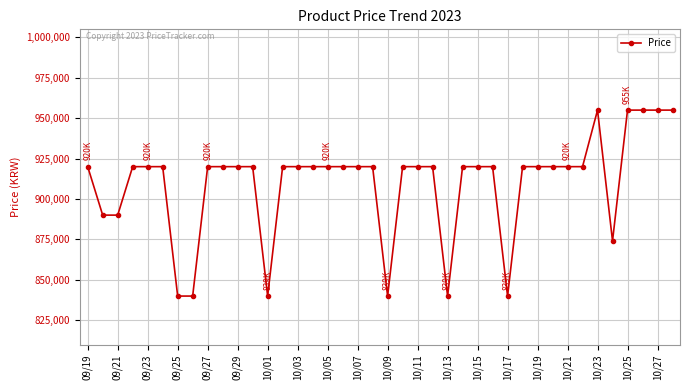

What is the difference between the maximum and minimum values?

115100